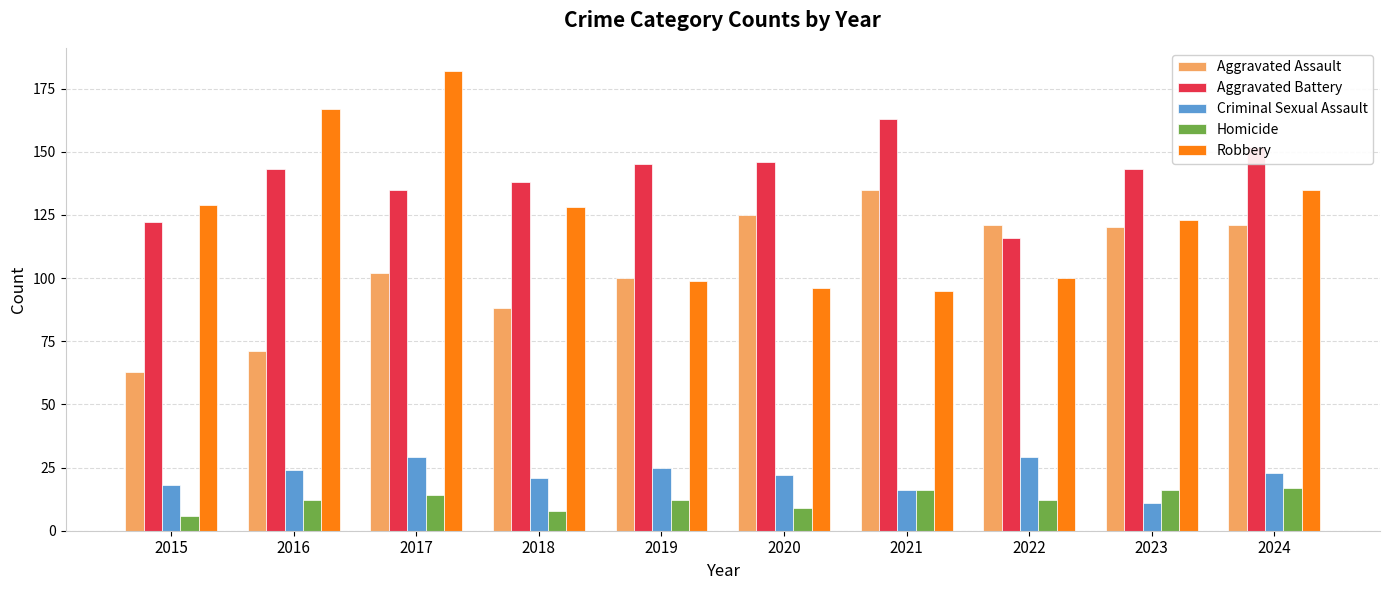

What is the average value of the Homicide series?

12